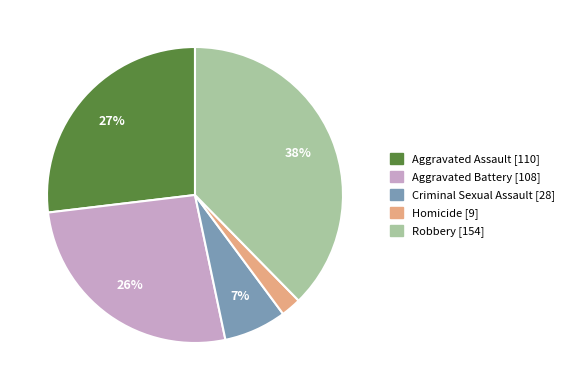

How many slices are in this pie chart?

5